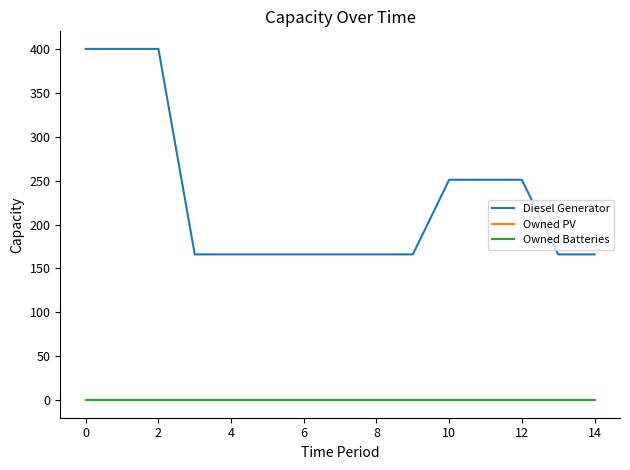

Does the chart display data point markers on the line(s)?

No